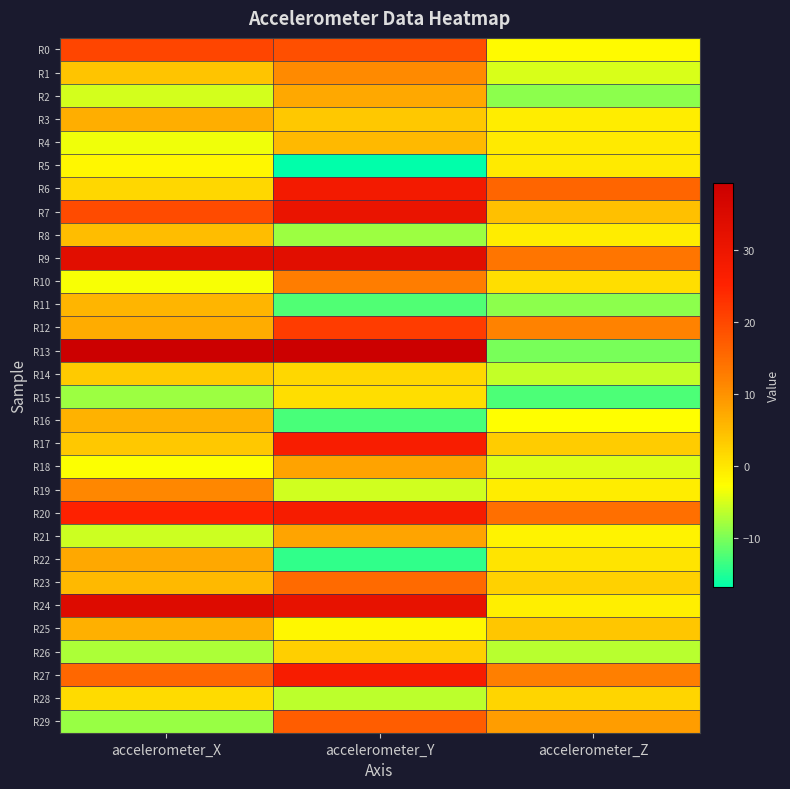

Which series has the widest spread of values?

R13